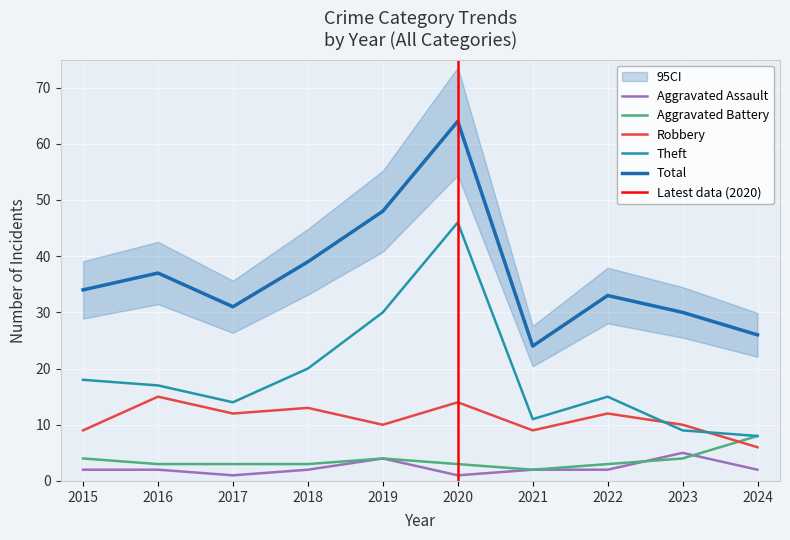

Between 2017 and 2015, which is larger?

2015